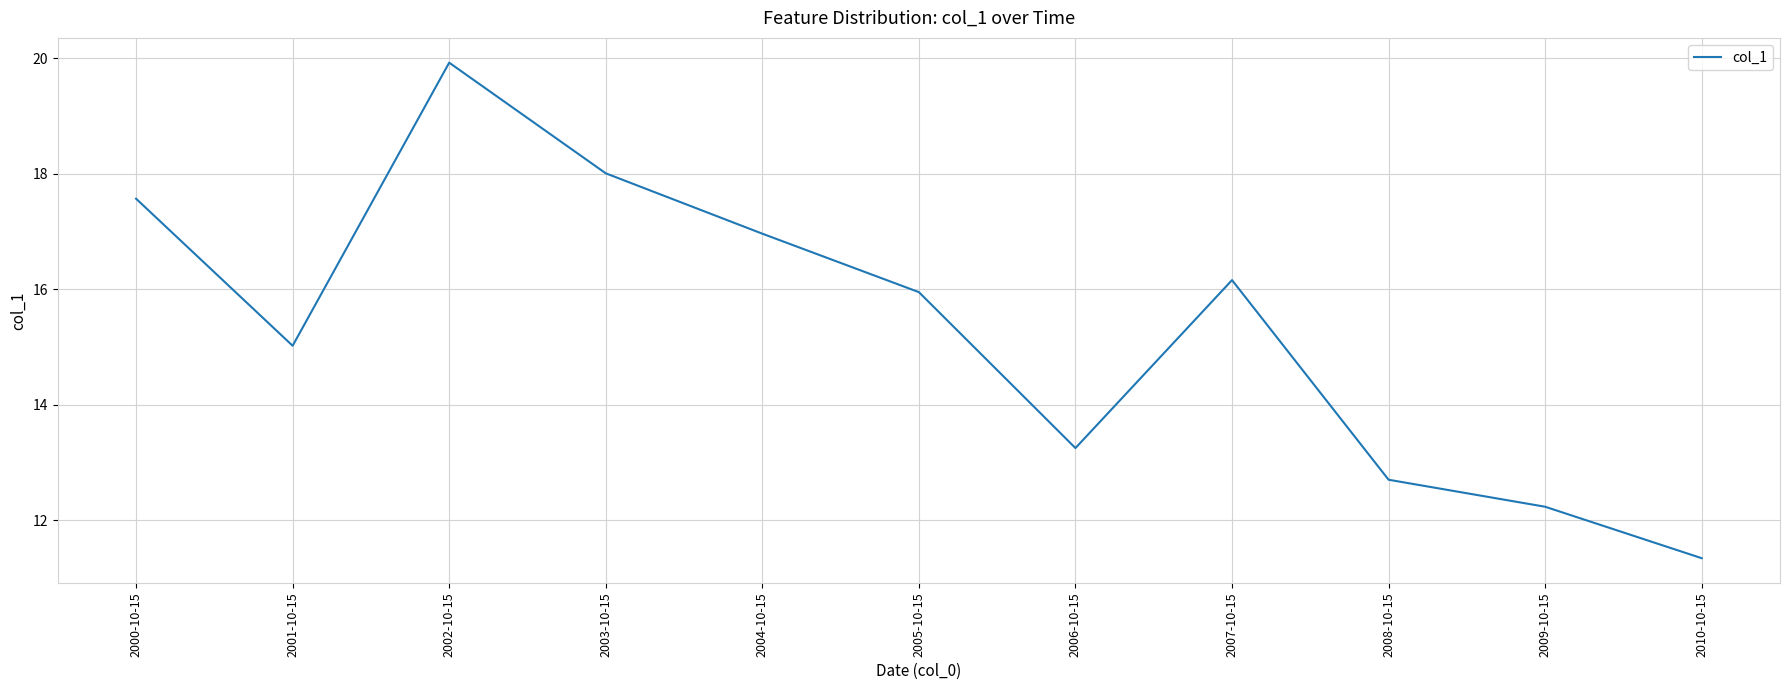

The chart shows a value of 12.2 at 2009-10-15. True or false?

True